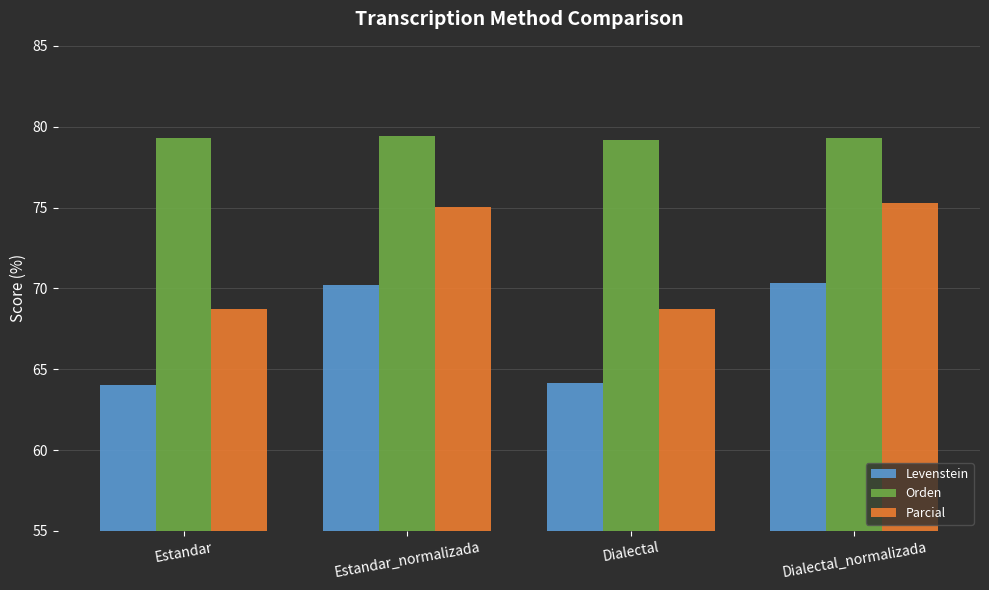

Which series has the widest spread of values?

Parcial